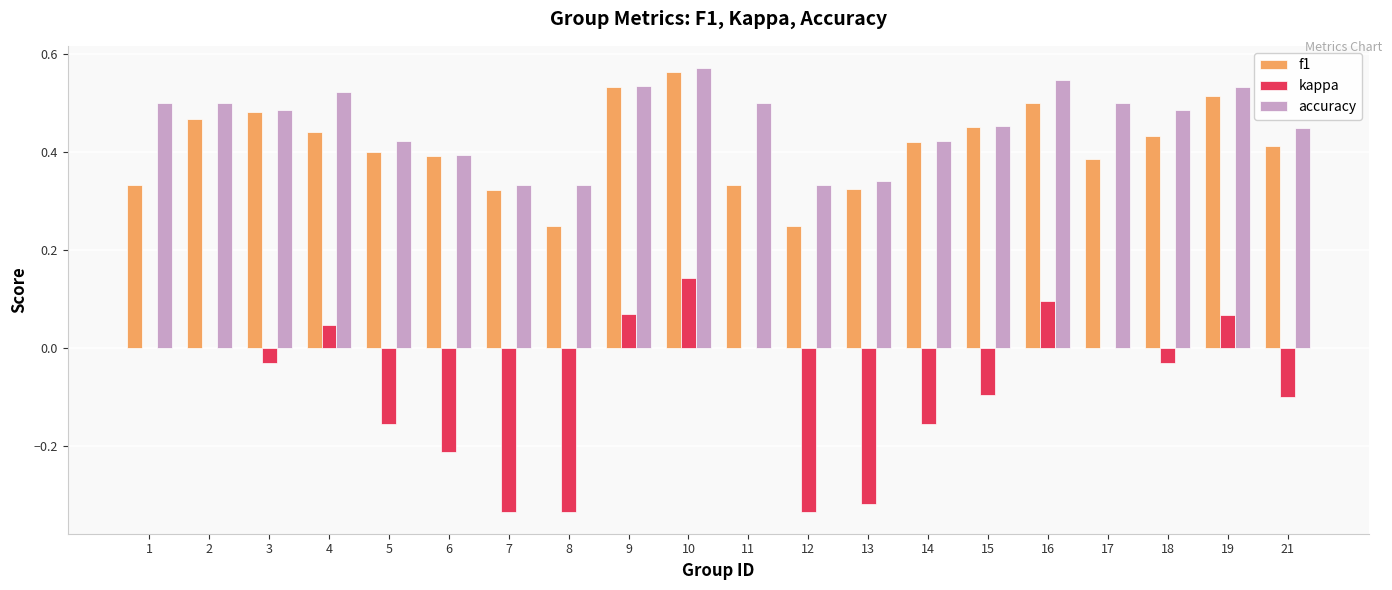

Which category has the highest value in the kappa series?

10